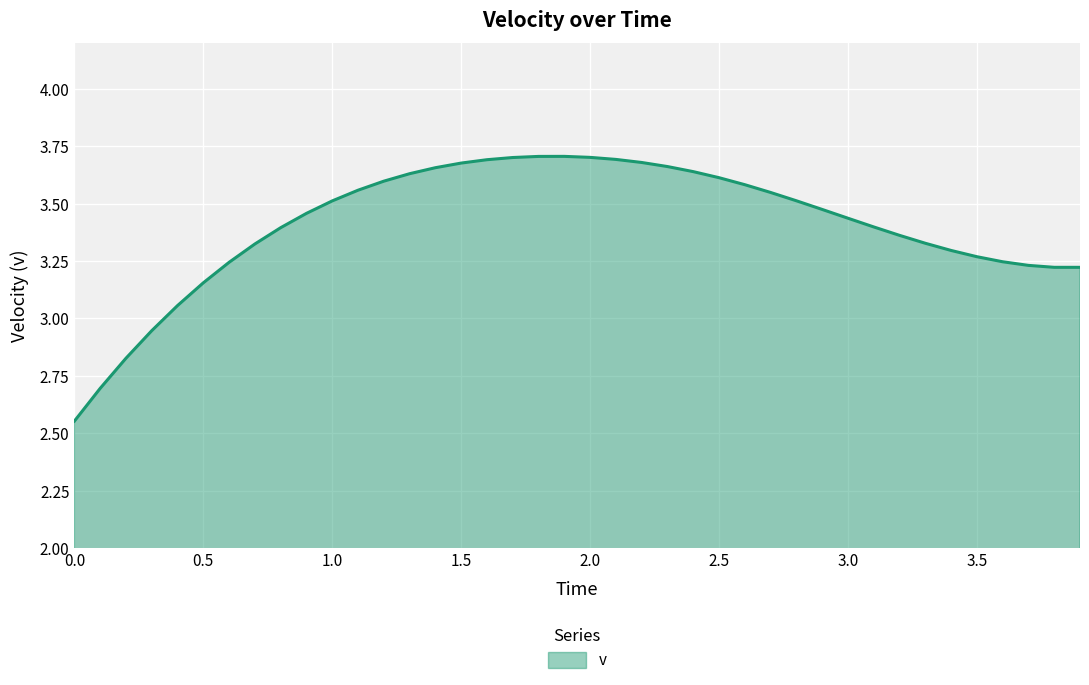

What is the difference between the maximum and minimum values?

1.2